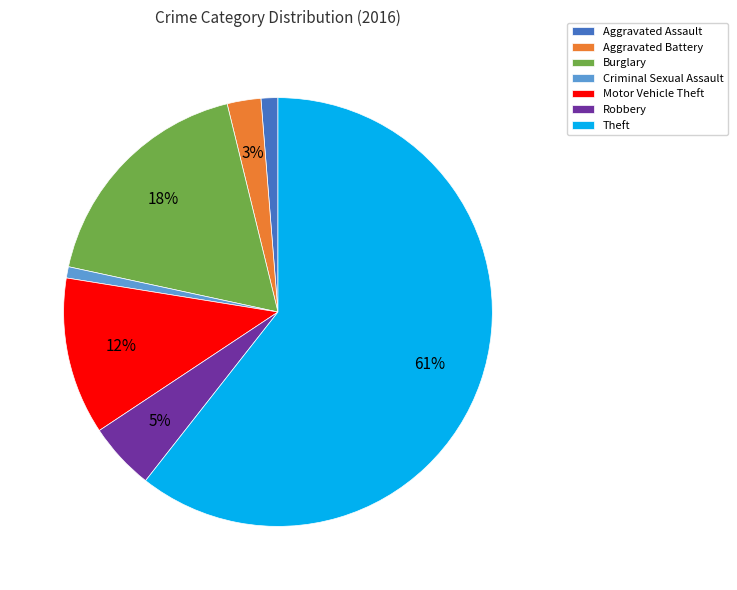

Which has a higher value, Aggravated Assault or Theft?

Theft